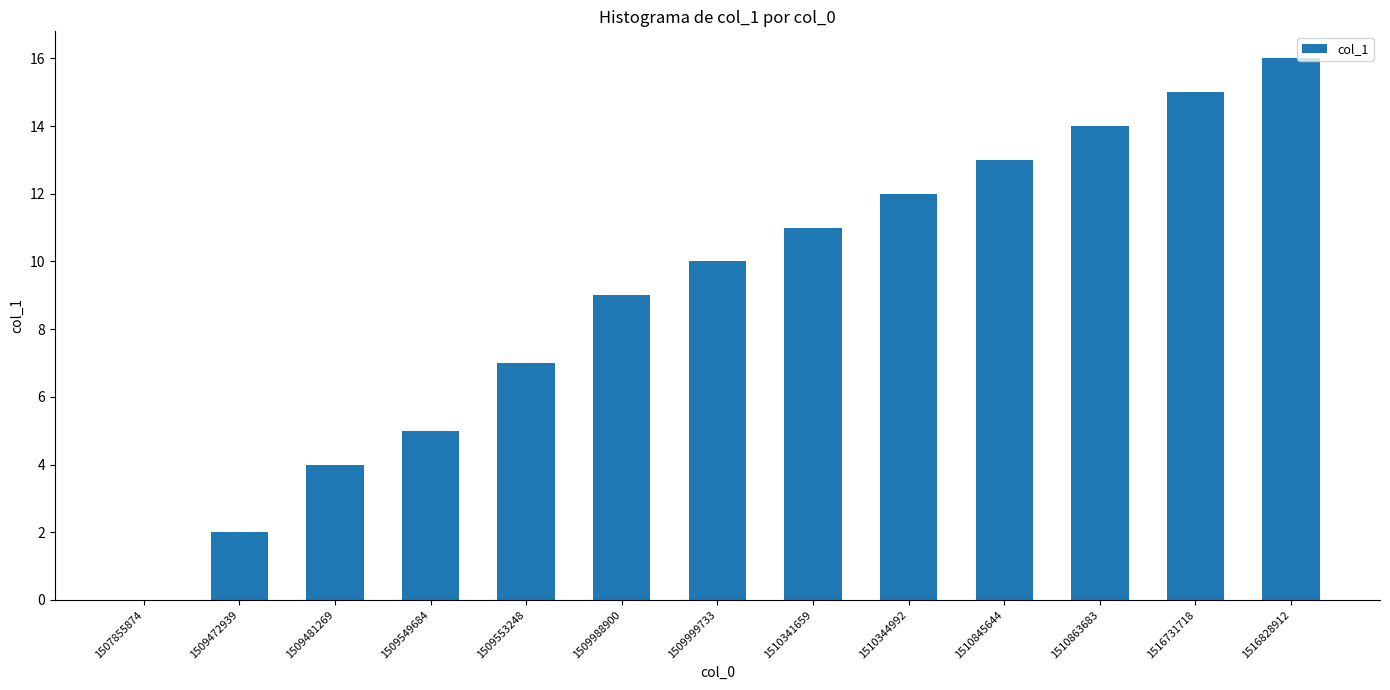

The value at 1510341659 is 2. True or false?

False